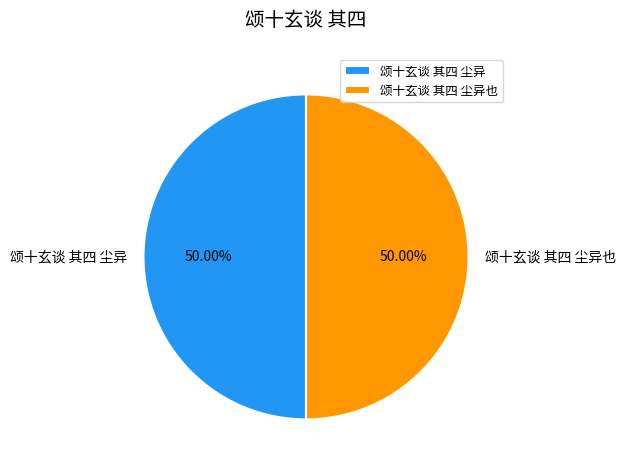

Count the number of slices in the pie.

2